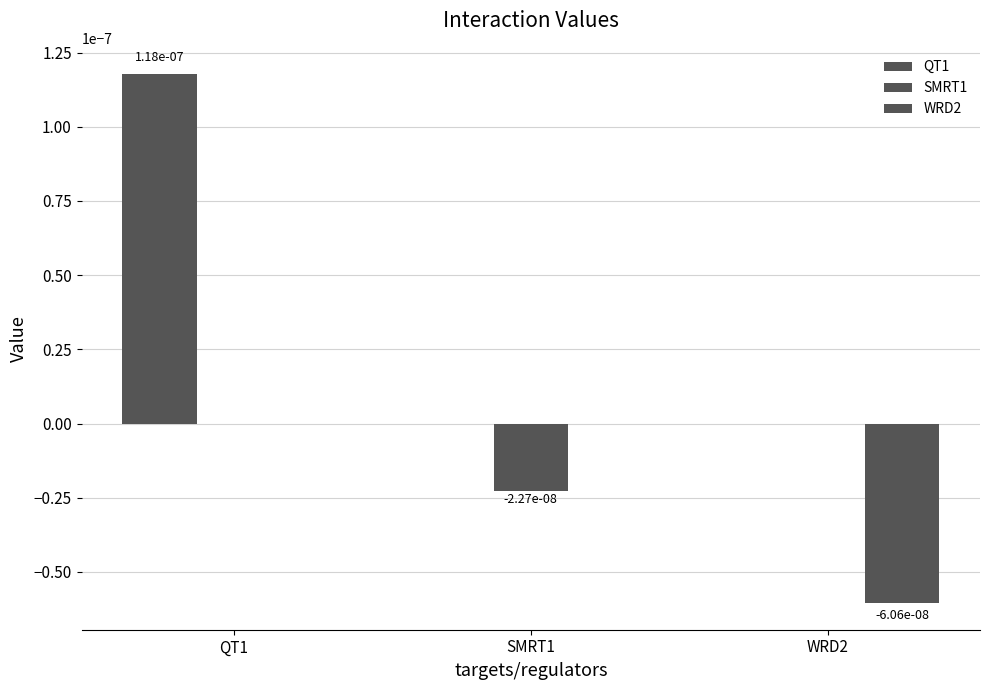

Which has a higher value, QT1 or WRD2?

QT1